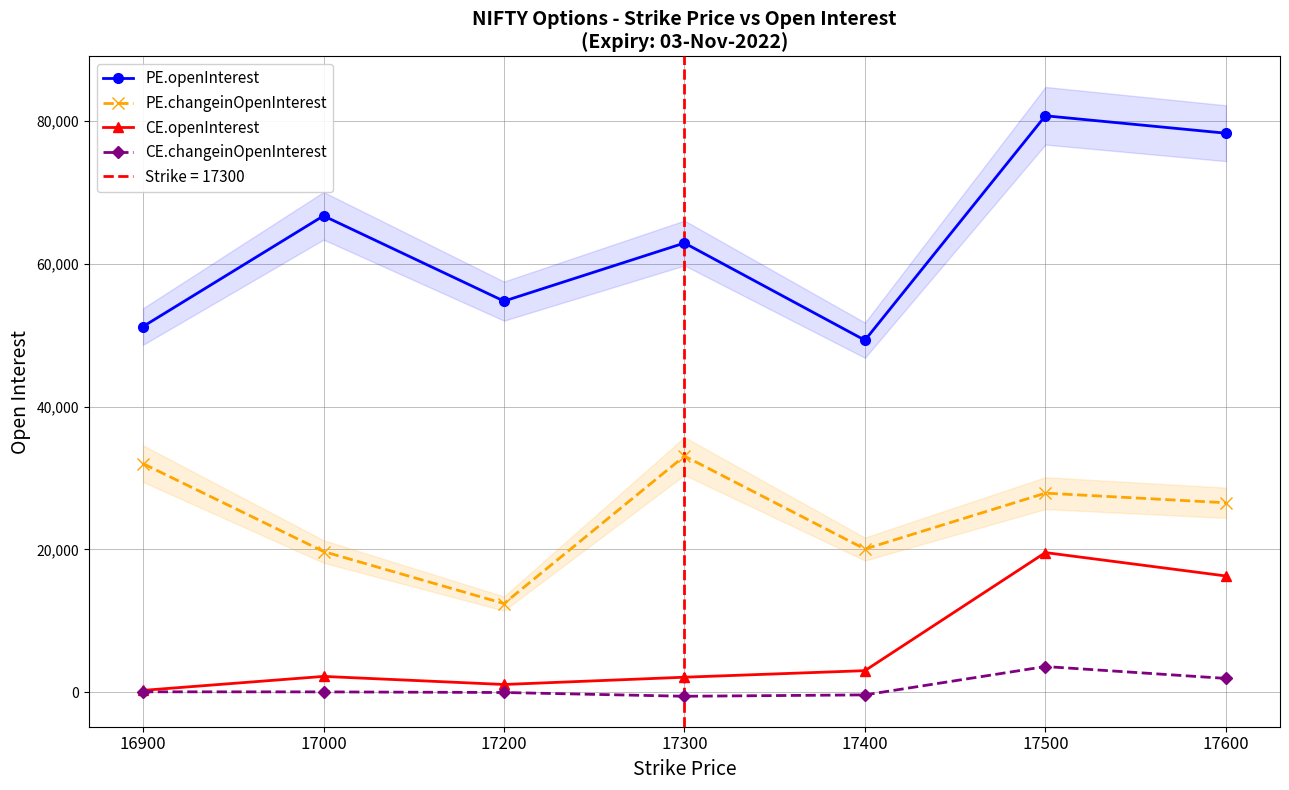

At which category does PE.openInterest reach its first local peak?

17000